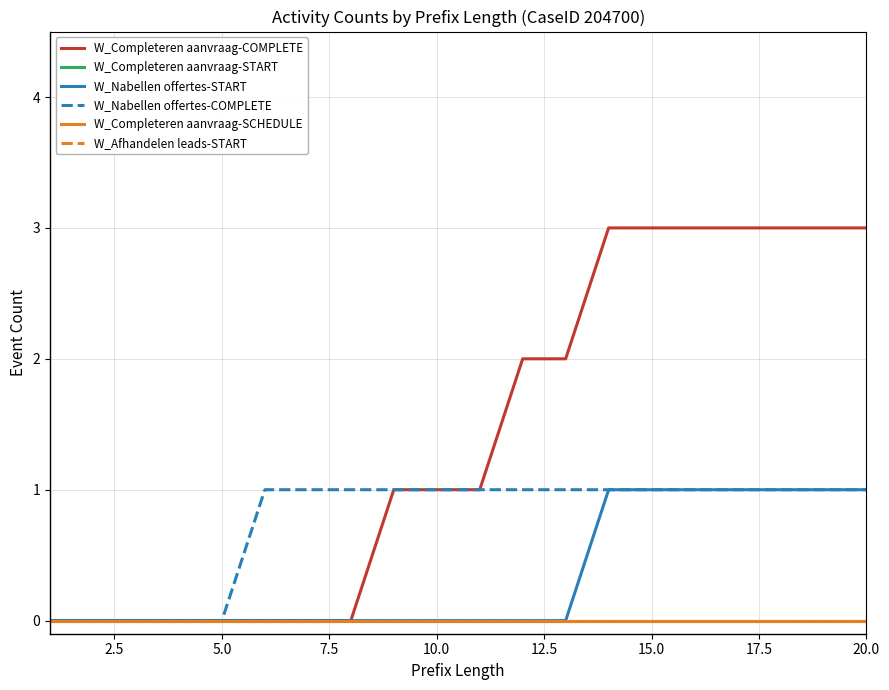

Does the chart have visible grid lines?

Yes